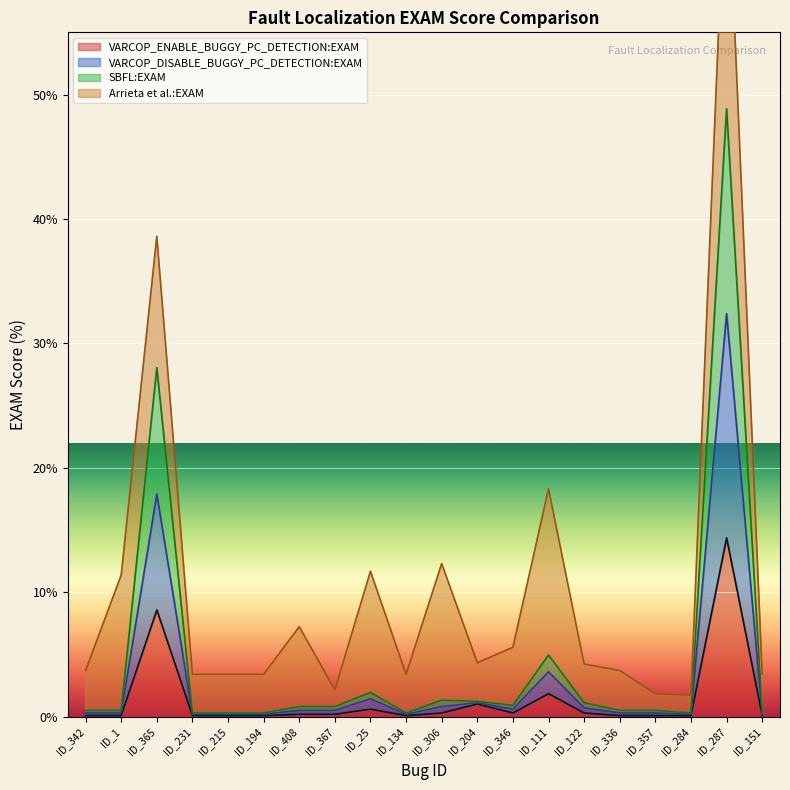

At which label does VARCOP_ENABLE_BUGGY_PC_DETECTION:EXAM reach its minimum?

ID_342